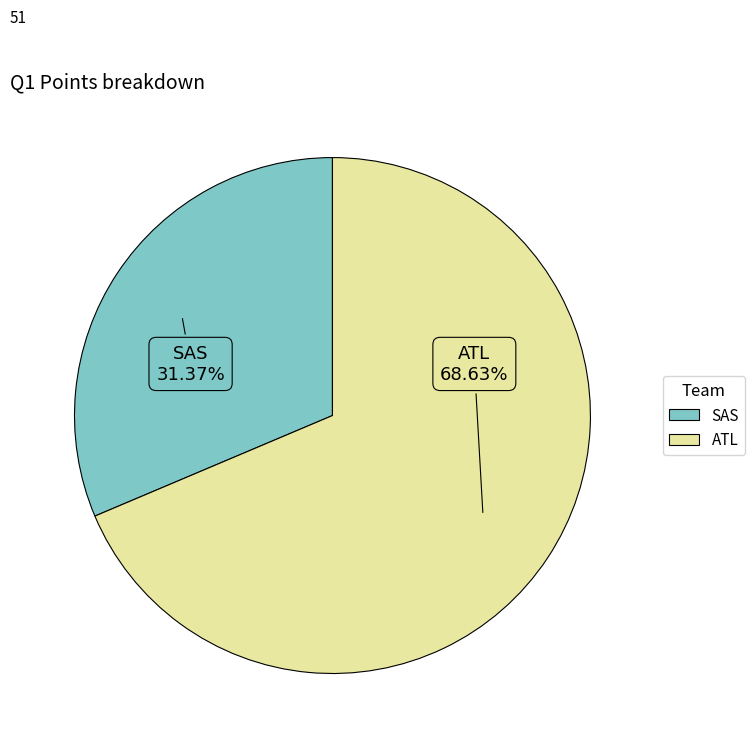

What is the total percentage of SAS and ATL?

100.0%